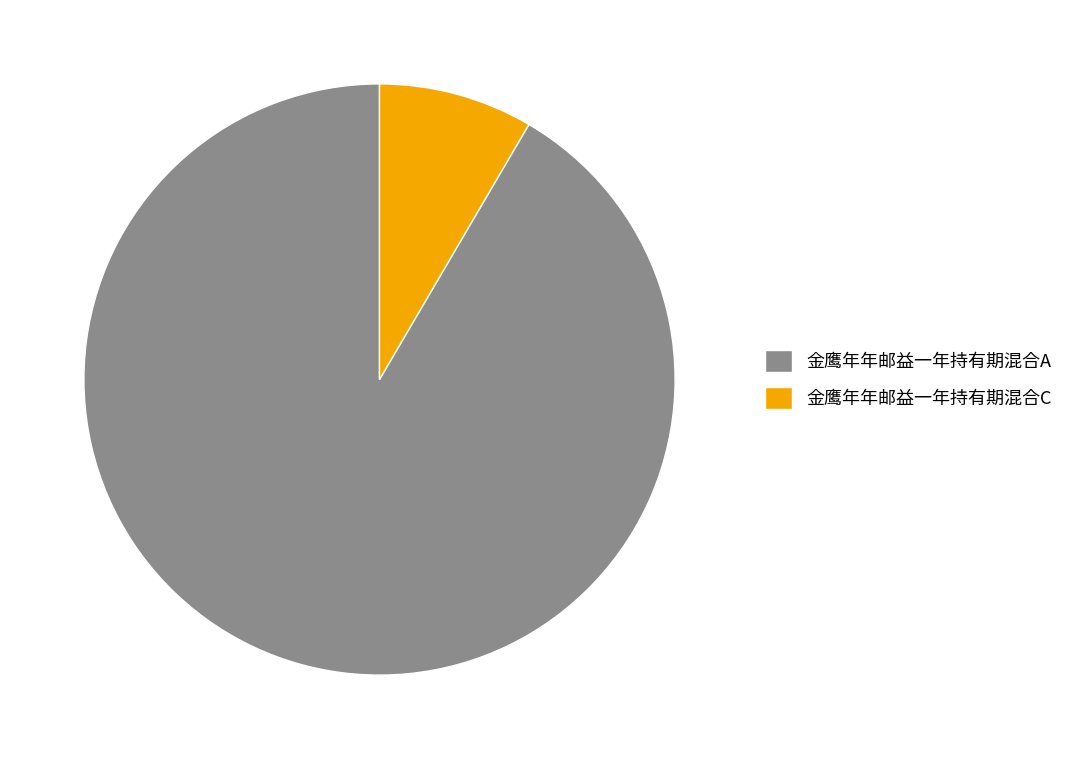

Which has a higher value, 金鹰年年邮益一年持有期混合C or 金鹰年年邮益一年持有期混合A?

金鹰年年邮益一年持有期混合A